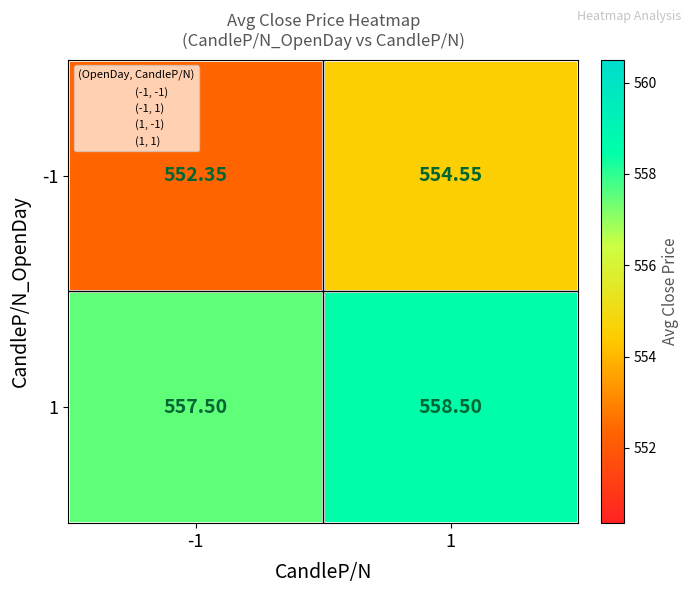

Which series changed the most between -1 and 1?

-1